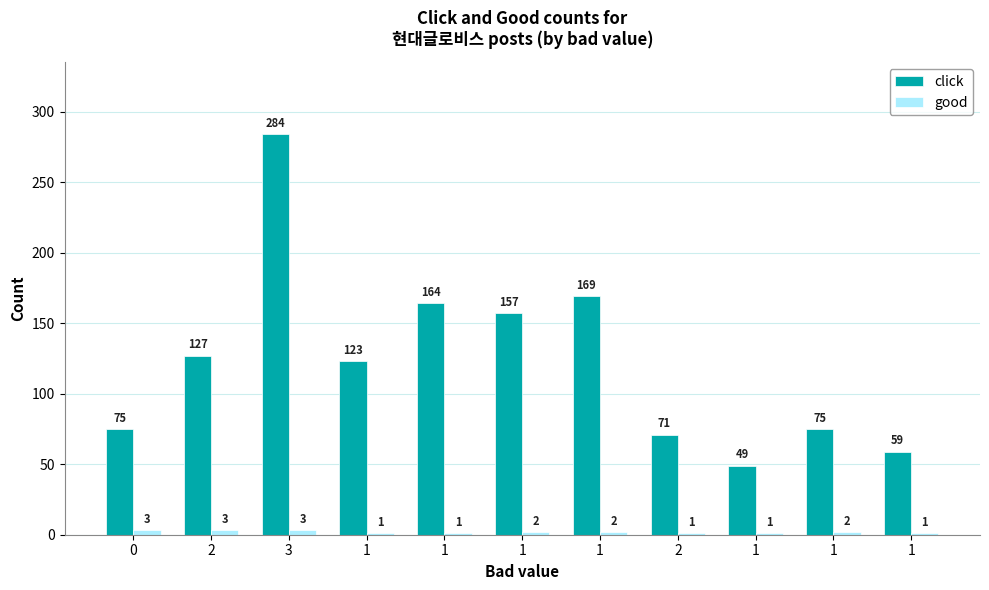

Are the bars grouped side by side (vs. stacked)?

Yes